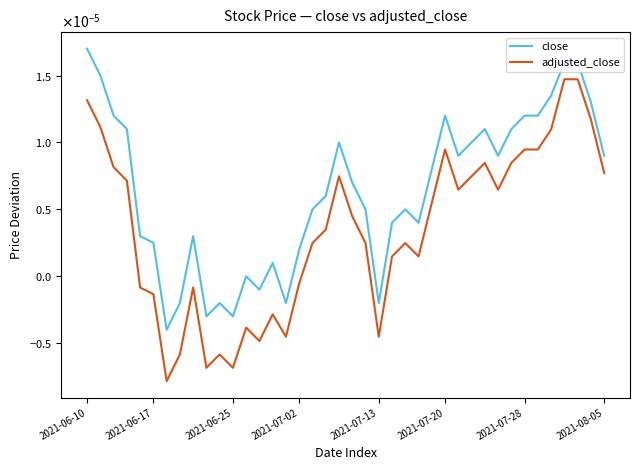

True or false: adjusted_close and close cross at least once.

False